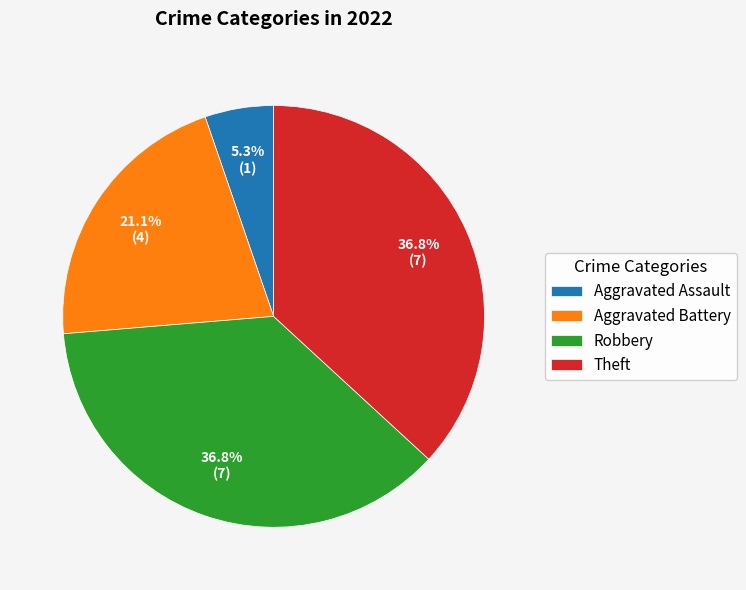

Which slice is the smallest?

Aggravated Assault